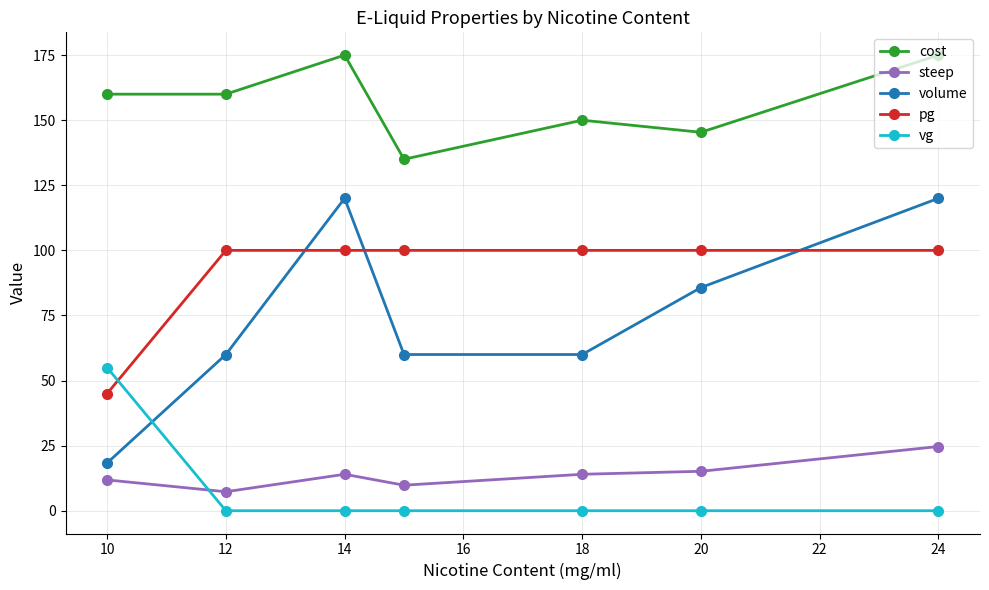

What is the difference between the second highest and minimum values in the volume series?

101.7